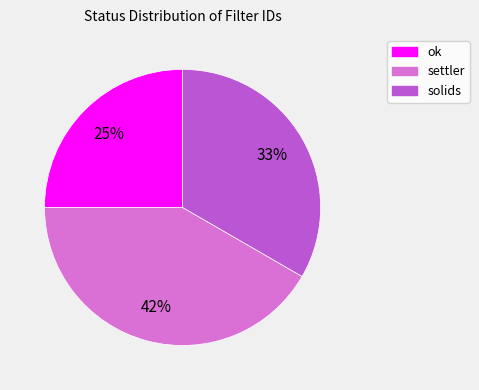

To the nearest percent, what is the difference between the solids and ok slice percentages?

8%